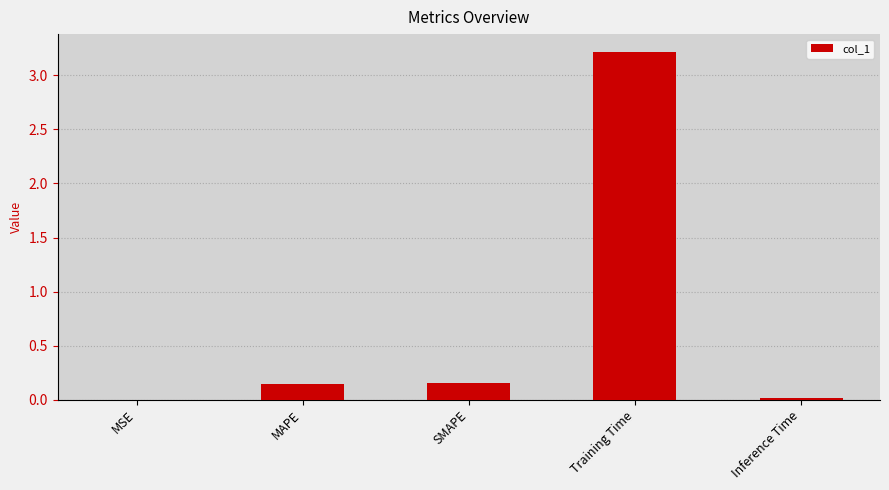

The chart shows a value of 3.2 at Training Time. True or false?

True